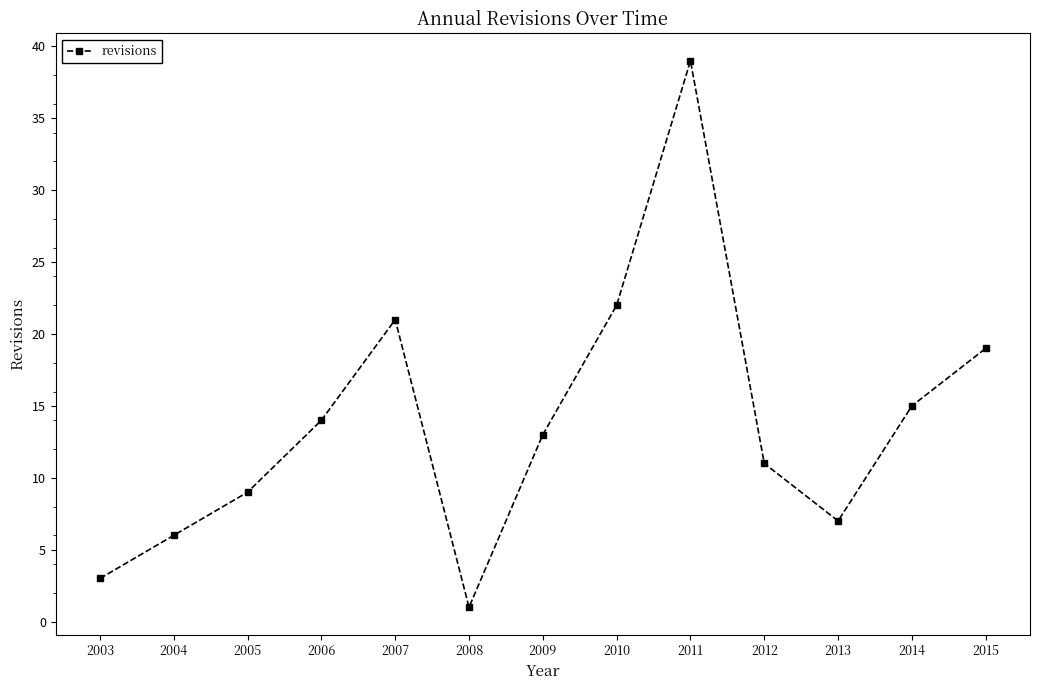

True or false: the data shows 13 at 2009.

True